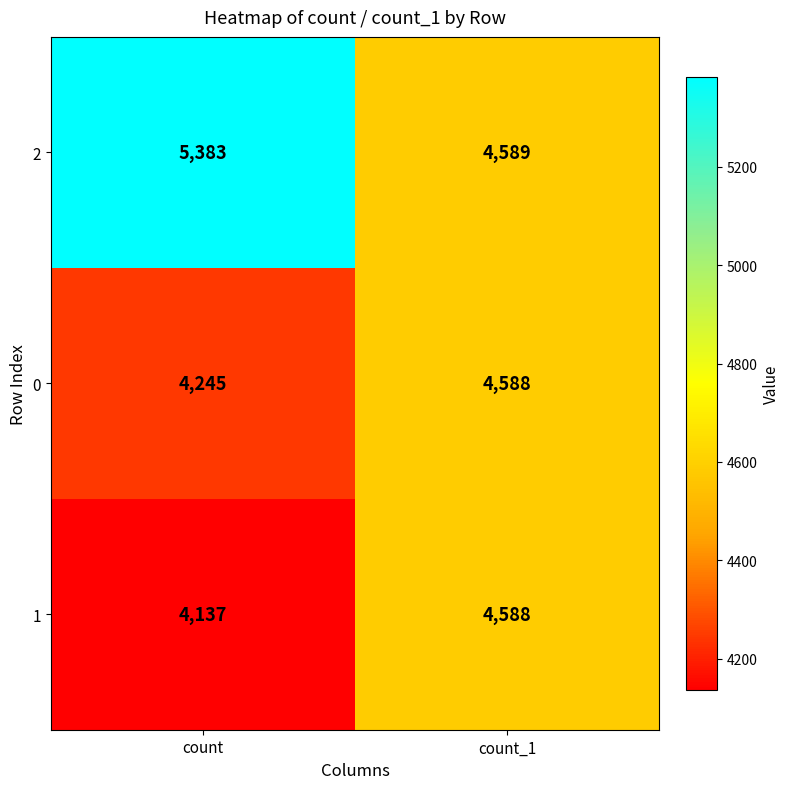

At how many categories does at least one series exceed 4196?

2